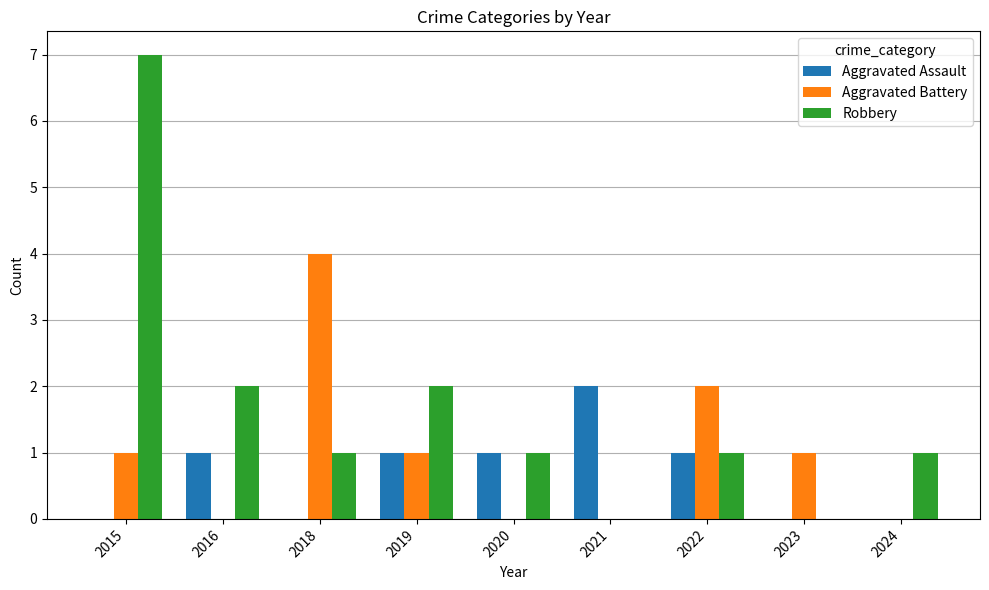

What is the difference between the Robbery values at 2023 and 2024?

1